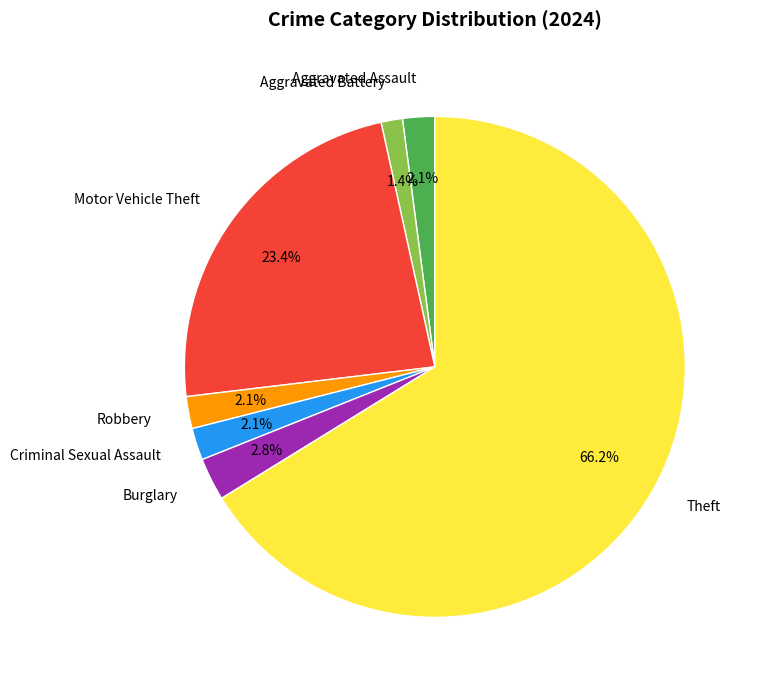

What is the smallest slice in the pie chart?

Aggravated Battery